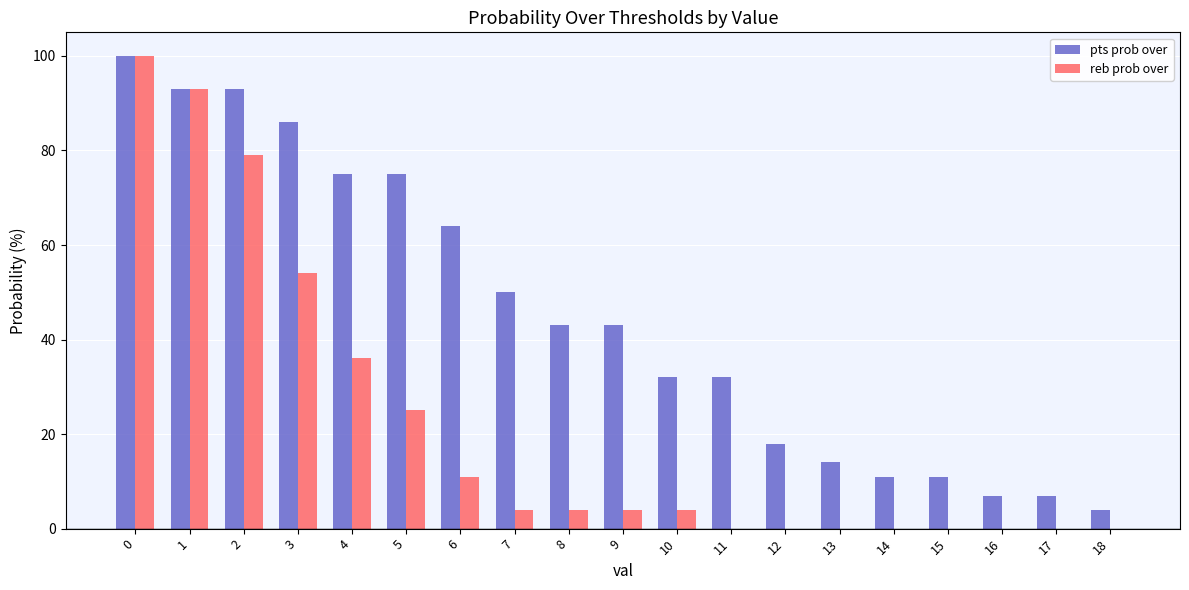

The pts prob over series shows 23 at 13. True or false?

False